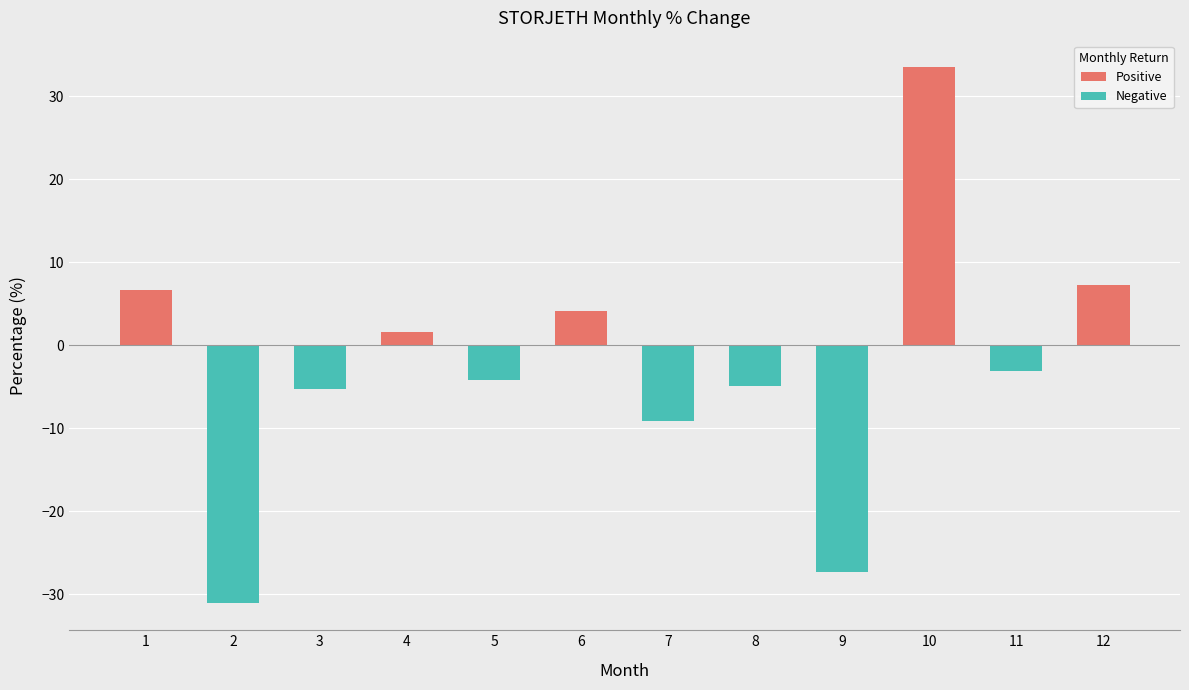

Reading left to right, what are all the values shown in this chart?

Positive: 6.7	0.0	0.0	1.6	0.0	4.1	0.0	0.0	0.0	33.5	0.0	7.3
Negative: 0.0	-31.1	-5.3	0.0	-4.2	0.0	-9.2	-4.9	-27.3	0.0	-3.1	0.0